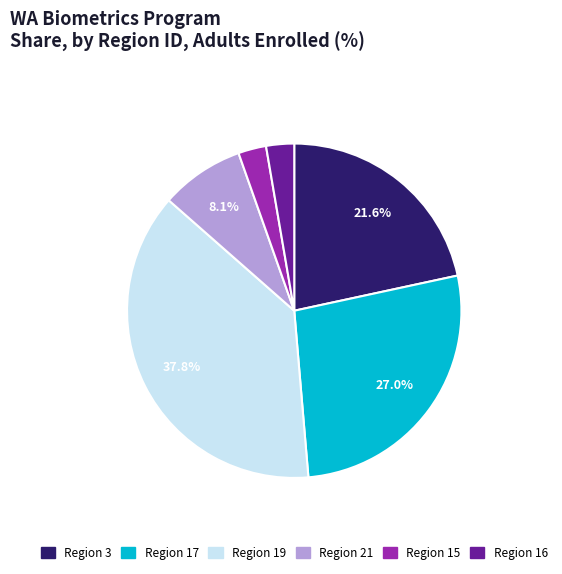

Does any single category account for the majority?

No